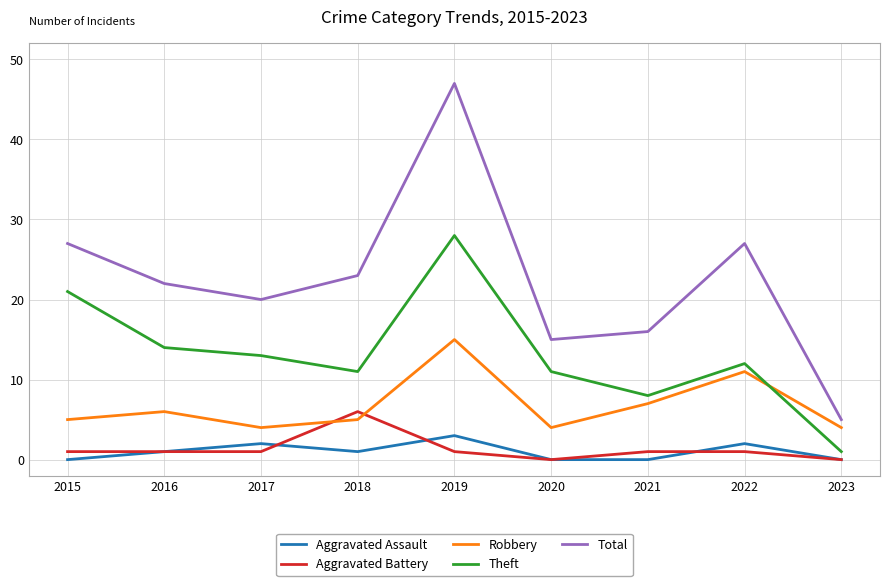

True or false: Aggravated Battery has more than 0 points higher than both neighbors.

True